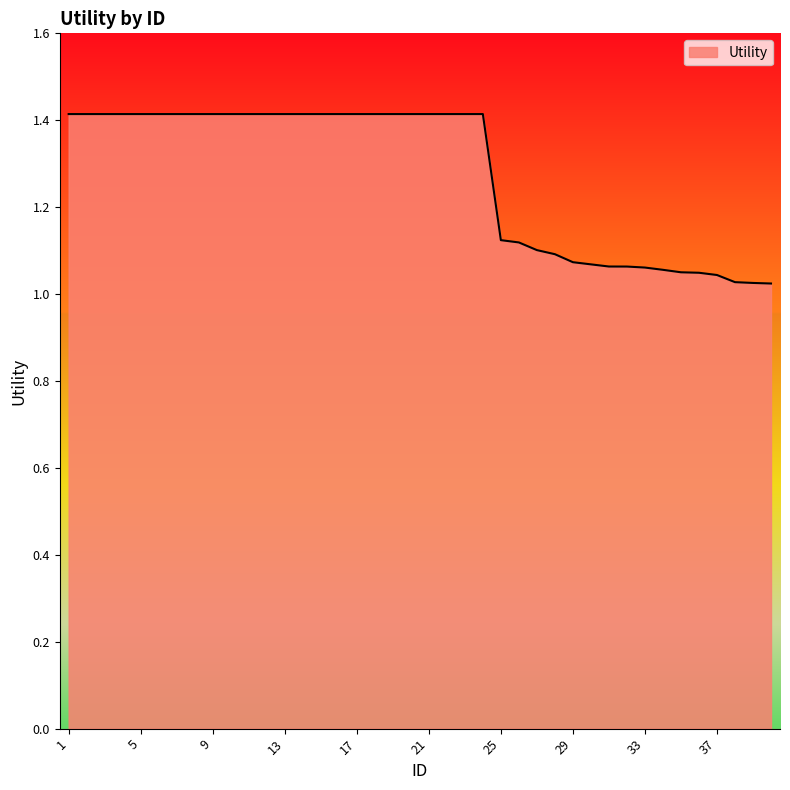

What is the maximum value shown in the chart?

1.4